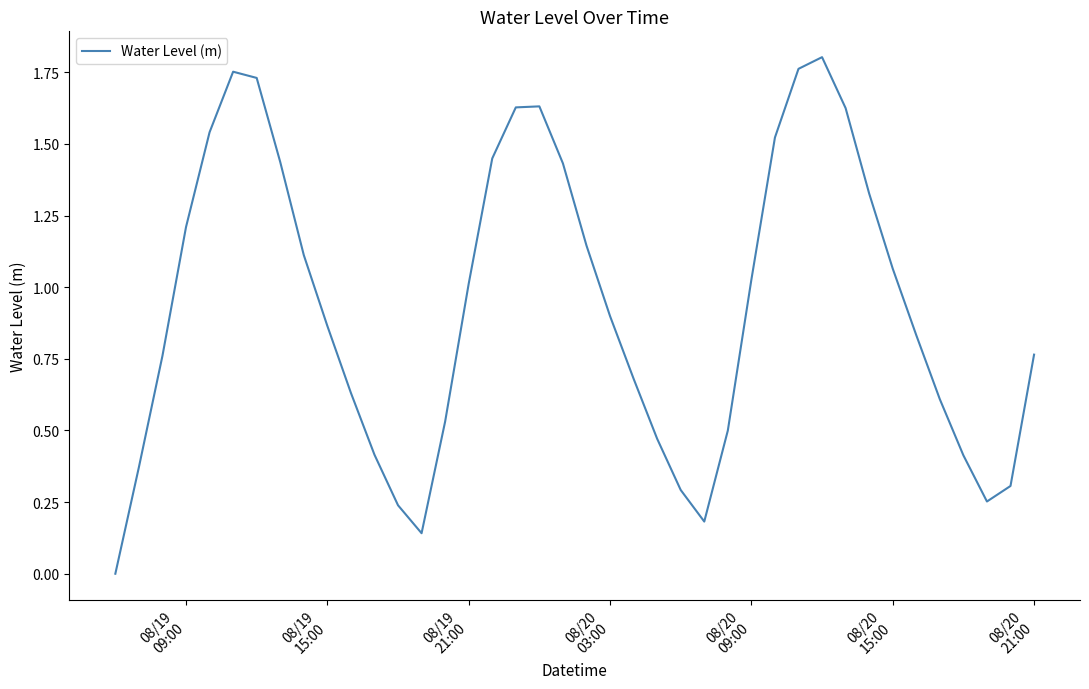

How many lines are shown in the chart?

1